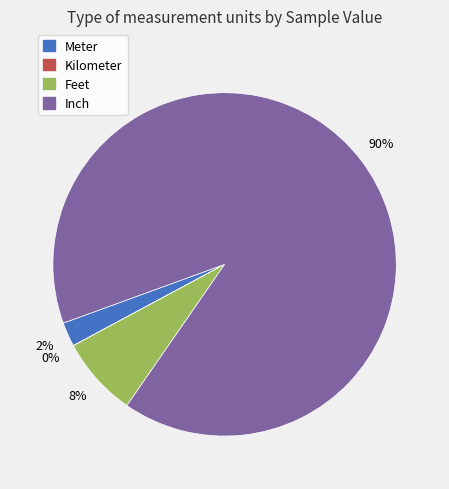

What is the largest slice in the pie chart?

Inch